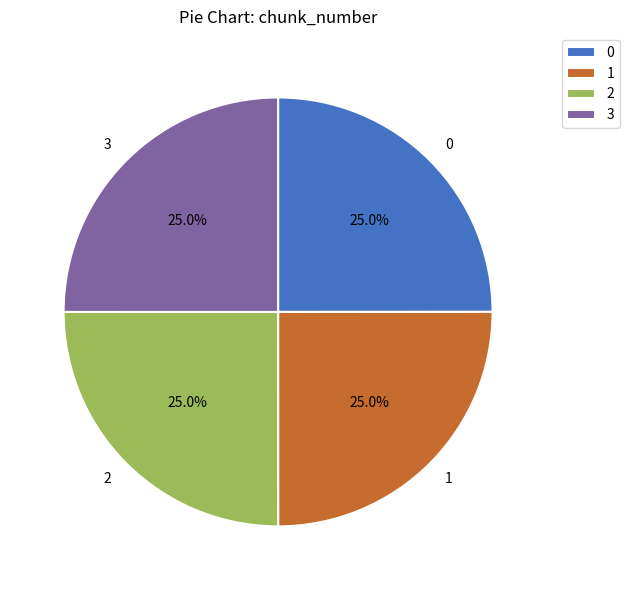

The 0 slice represents 25% of the pie. True or false?

True